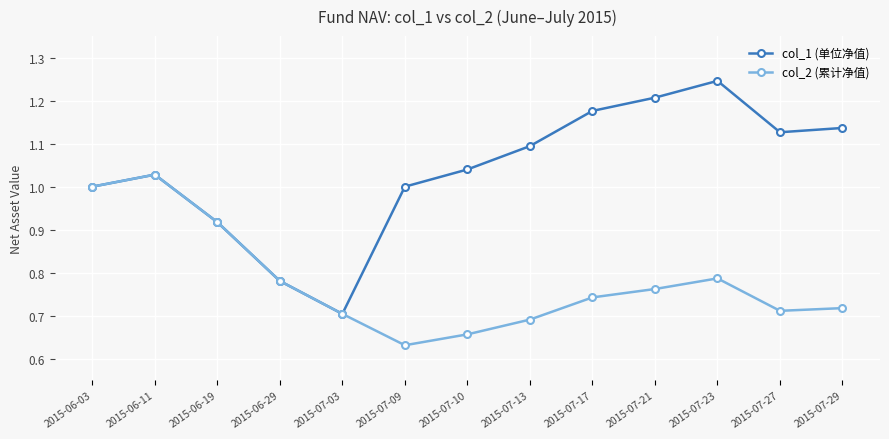

Which series changed the most between 2015-07-09 and 2015-07-10?

col_1 (单位净值)